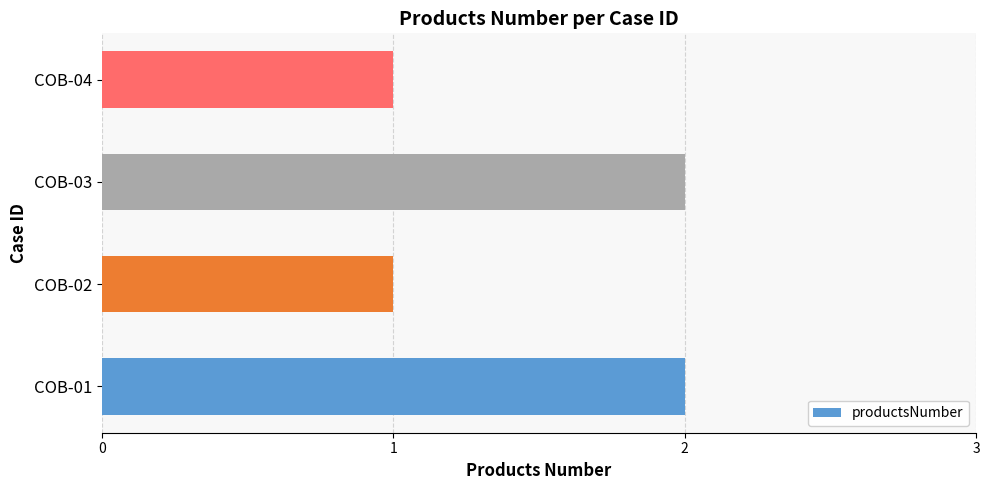

Reading bottom to top, what are all the values shown in this chart?

COB-01=2	COB-02=1	COB-03=2	COB-04=1